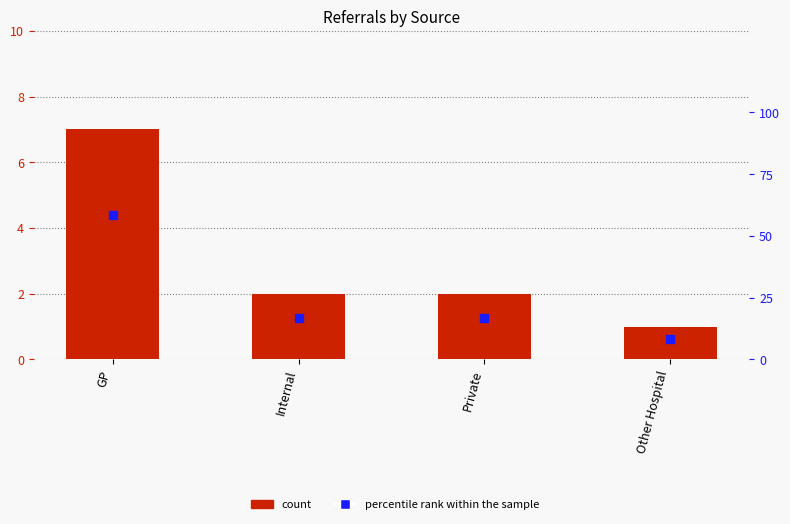

Which series has the largest total across all categories?

percentile rank within the sample